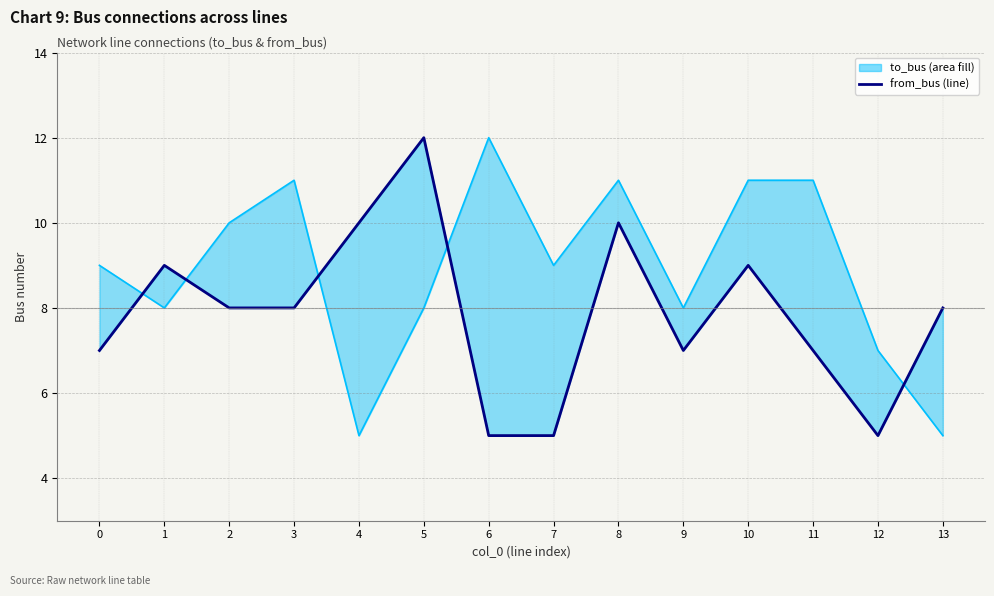

Where do from_bus and to_bus first cross each other?

0 and 1